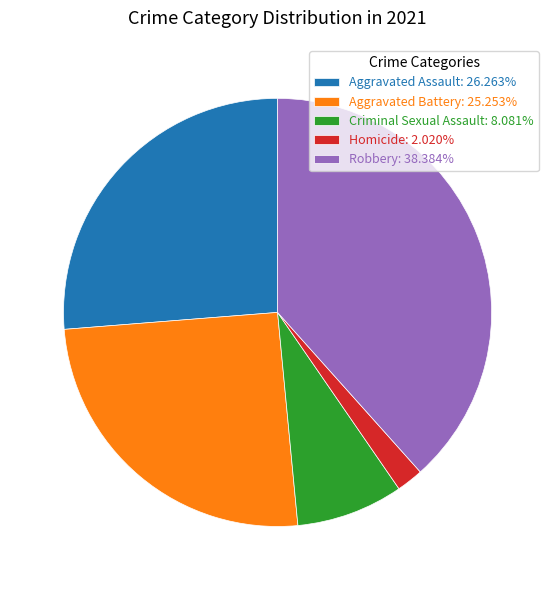

Approximately how many times larger is the value at Aggravated Assault: 26.263% compared to Robbery: 38.384%?

0.7